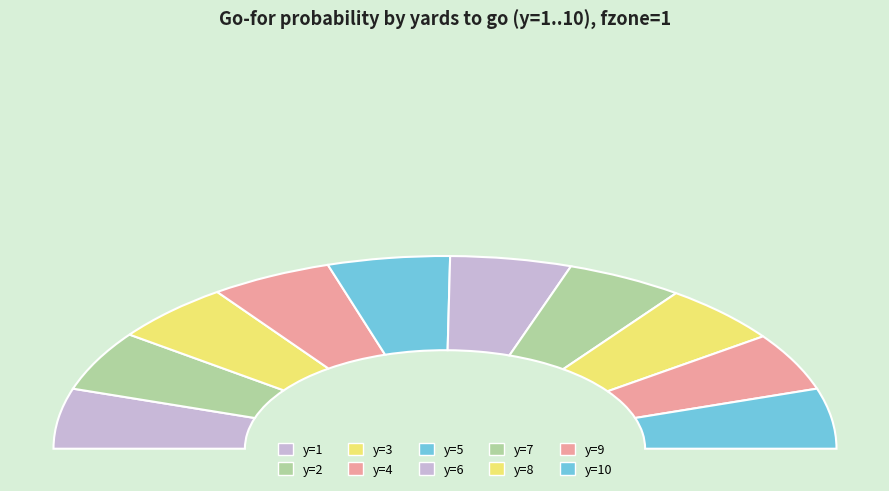

Is there any slice that represents more than half of the pie?

No